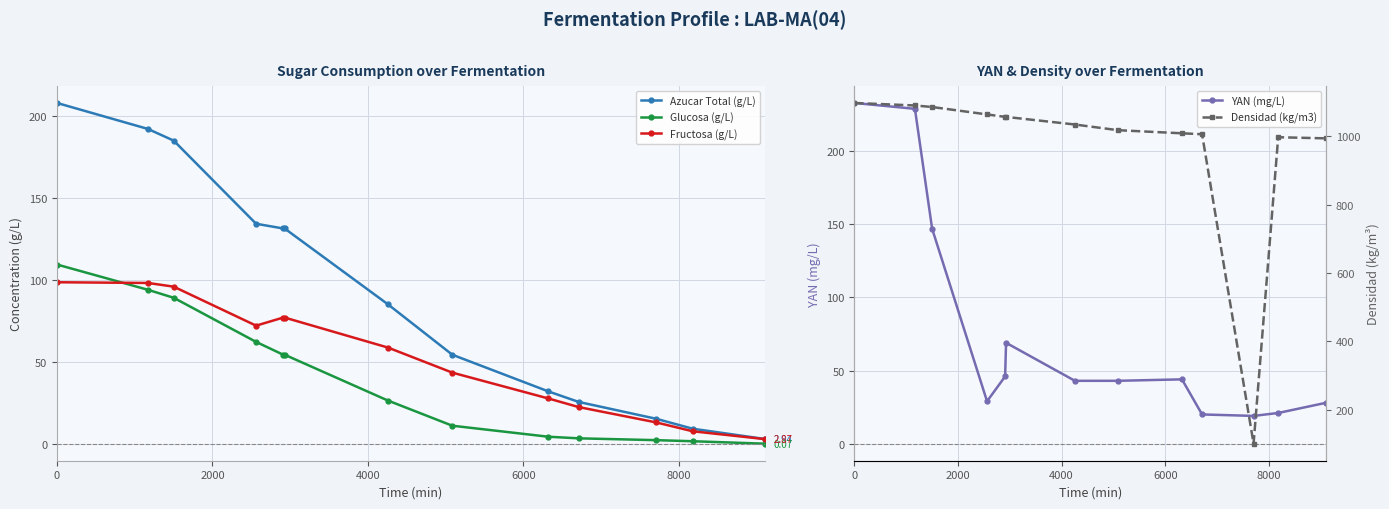

What are all the series names shown in the legend?

Azucar Total (g/L), Glucosa (g/L), Fructosa (g/L), YAN (mg/L), Densidad (kg/m3)